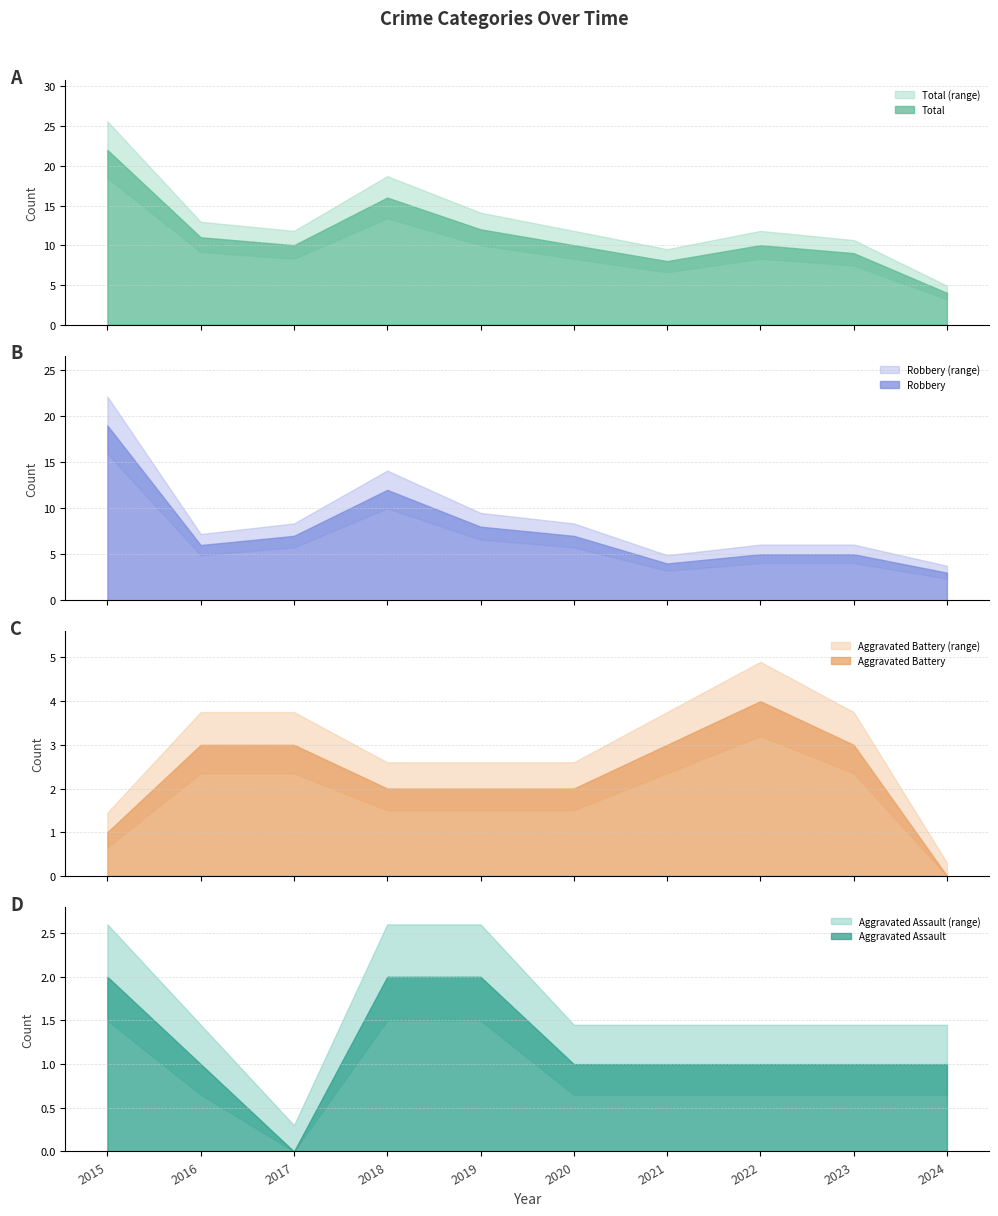

The Aggravated Assault series shows 0 at 2024. True or false?

False